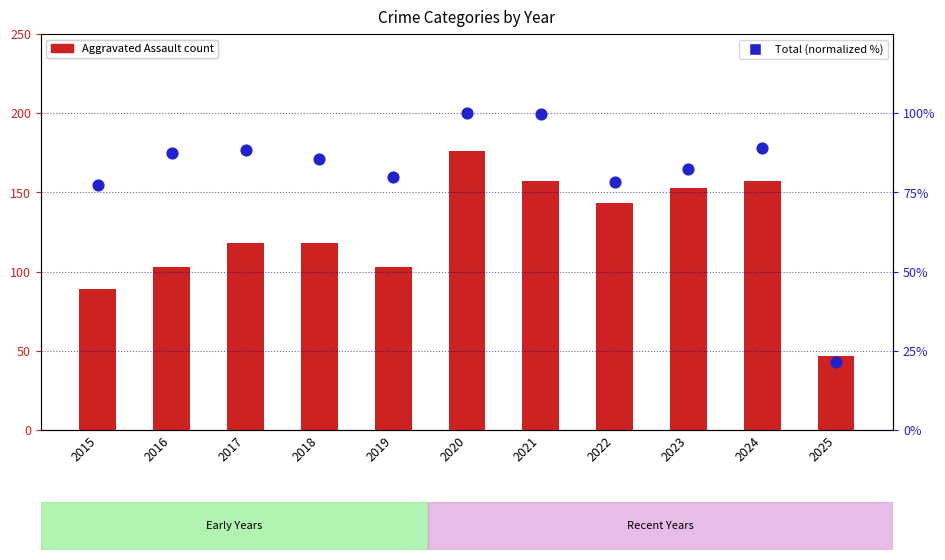

At how many categories does at least one series exceed 42?

11